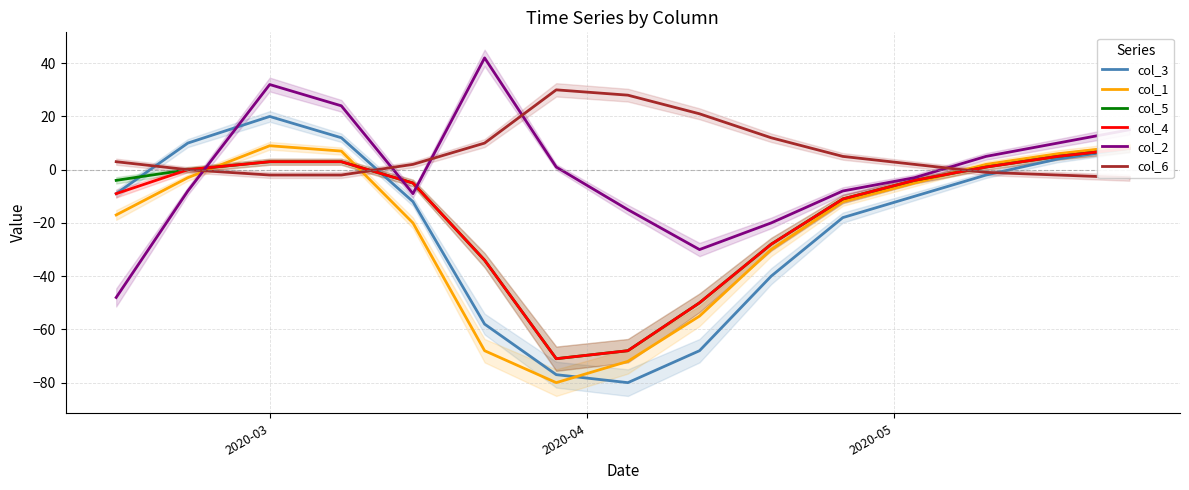

What is the smallest value displayed?

-80